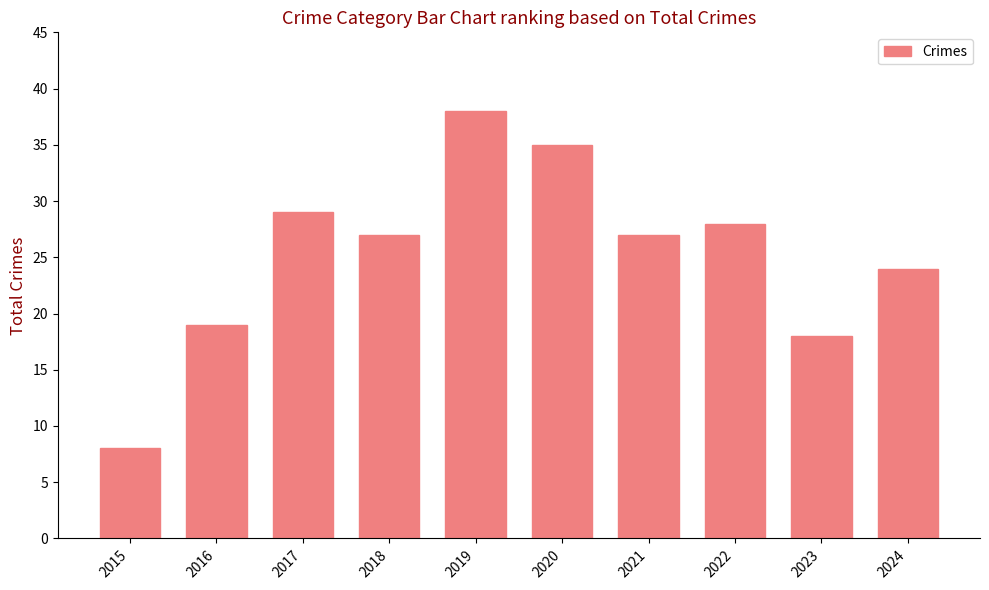

Where does the data first go above 27?

2017